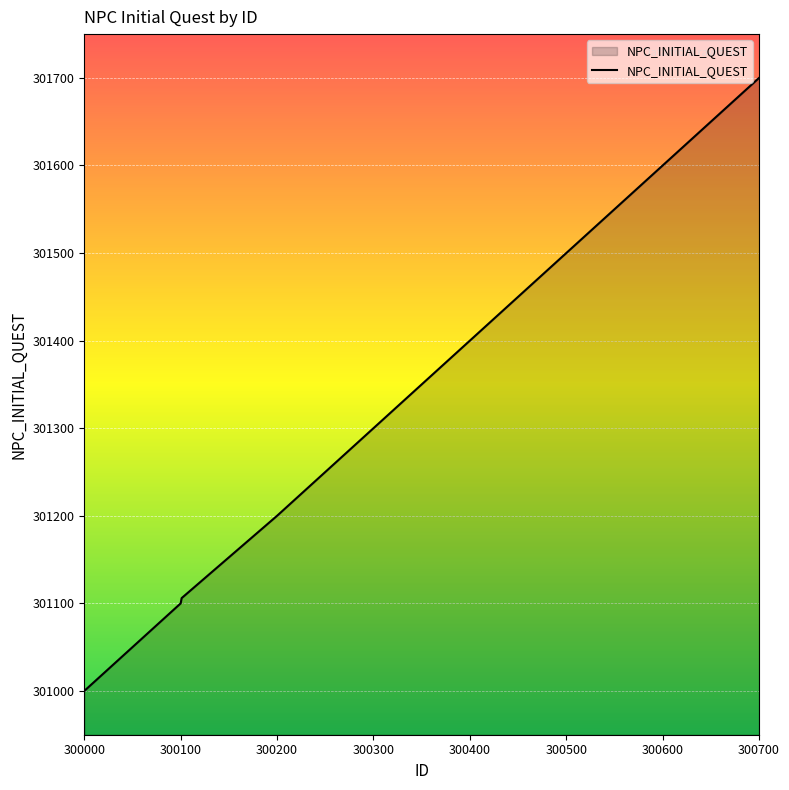

What is the difference between the maximum and minimum values?

700